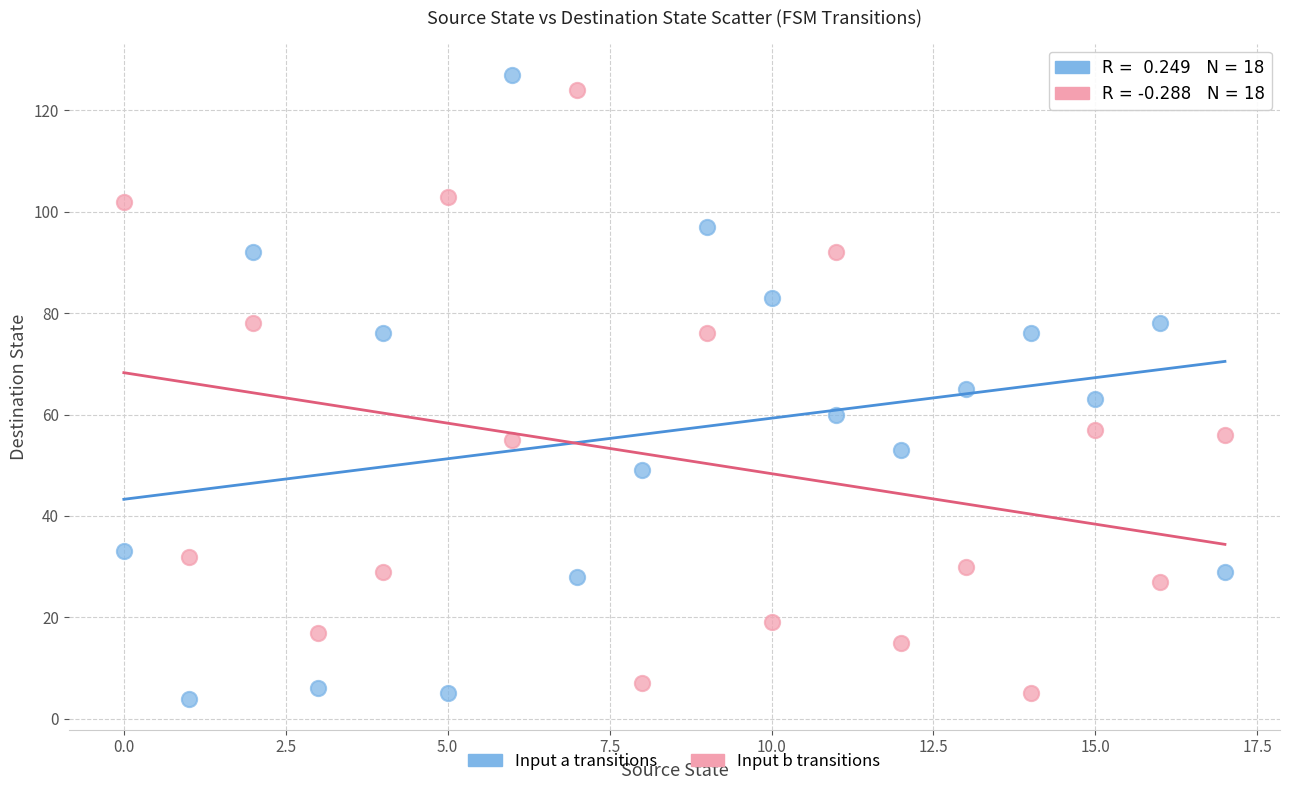

Which series reaches the maximum Y coordinate?

Input a transitions